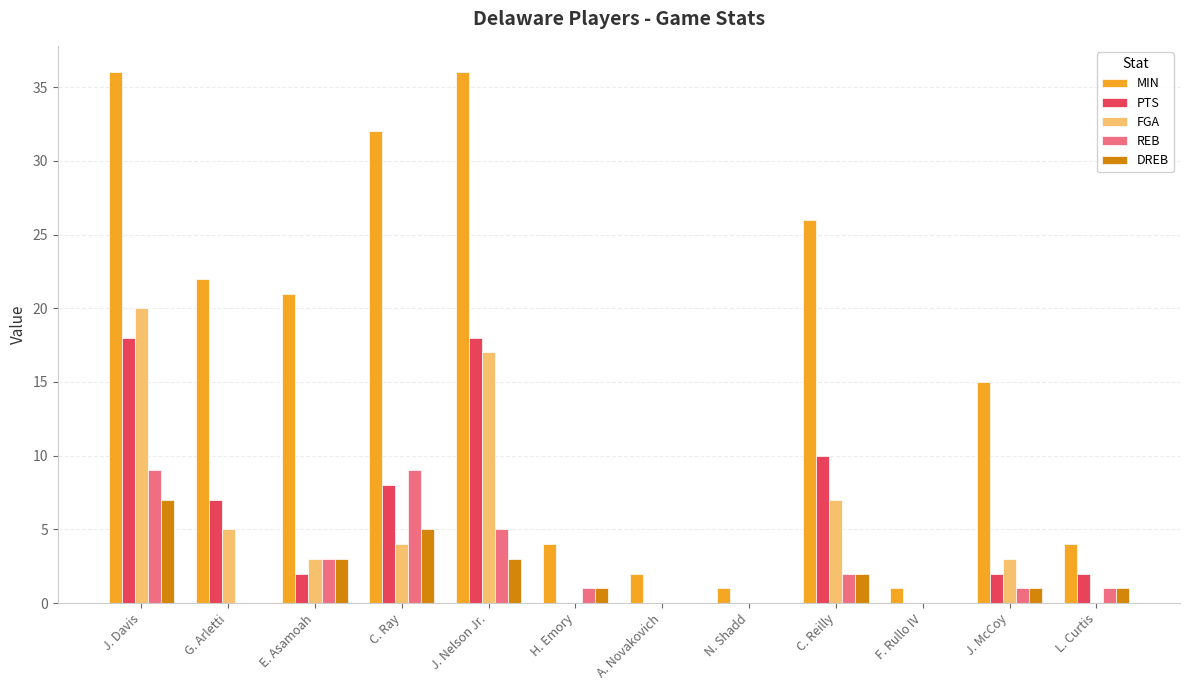

What are all the series names shown in the legend?

MIN, PTS, FGA, REB, DREB